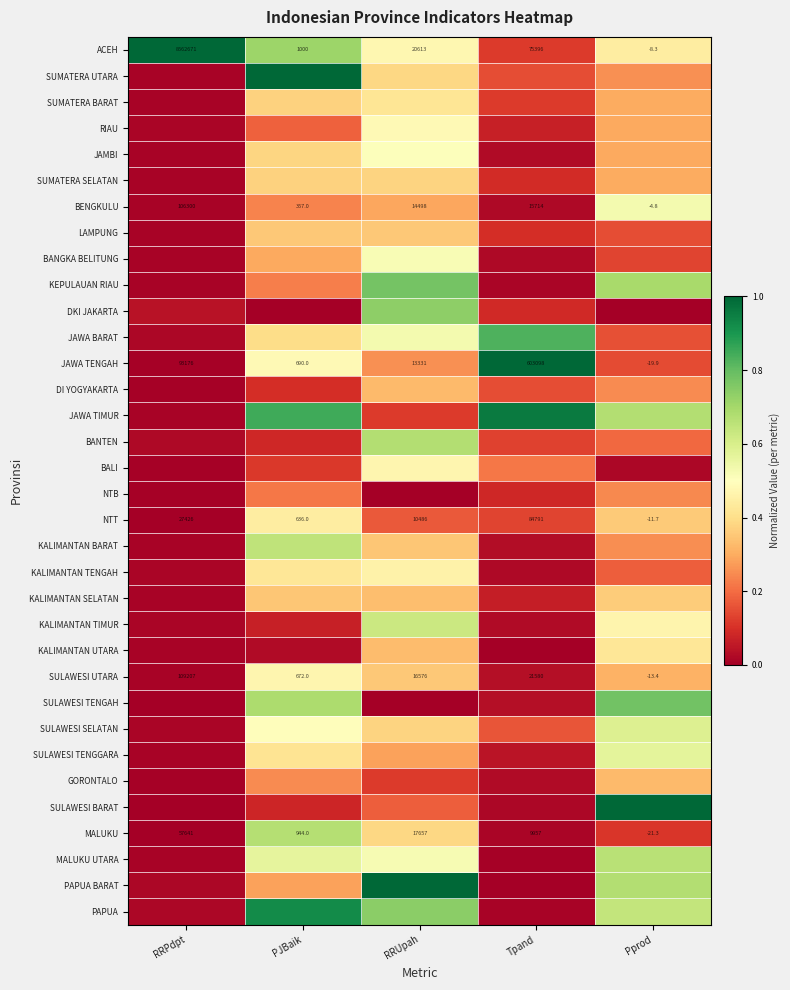

Where is ACEH nearest to the value 4281331?

Tpand